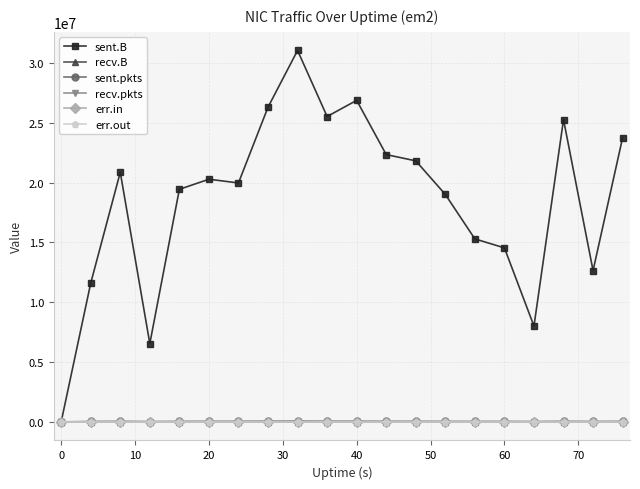

Is this an area chart (filled region under the line)?

No